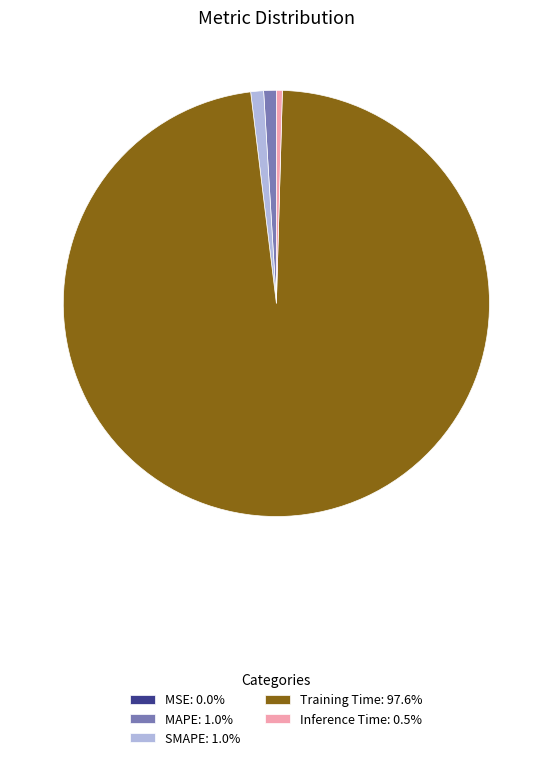

Is there any slice that represents more than half of the pie?

Yes